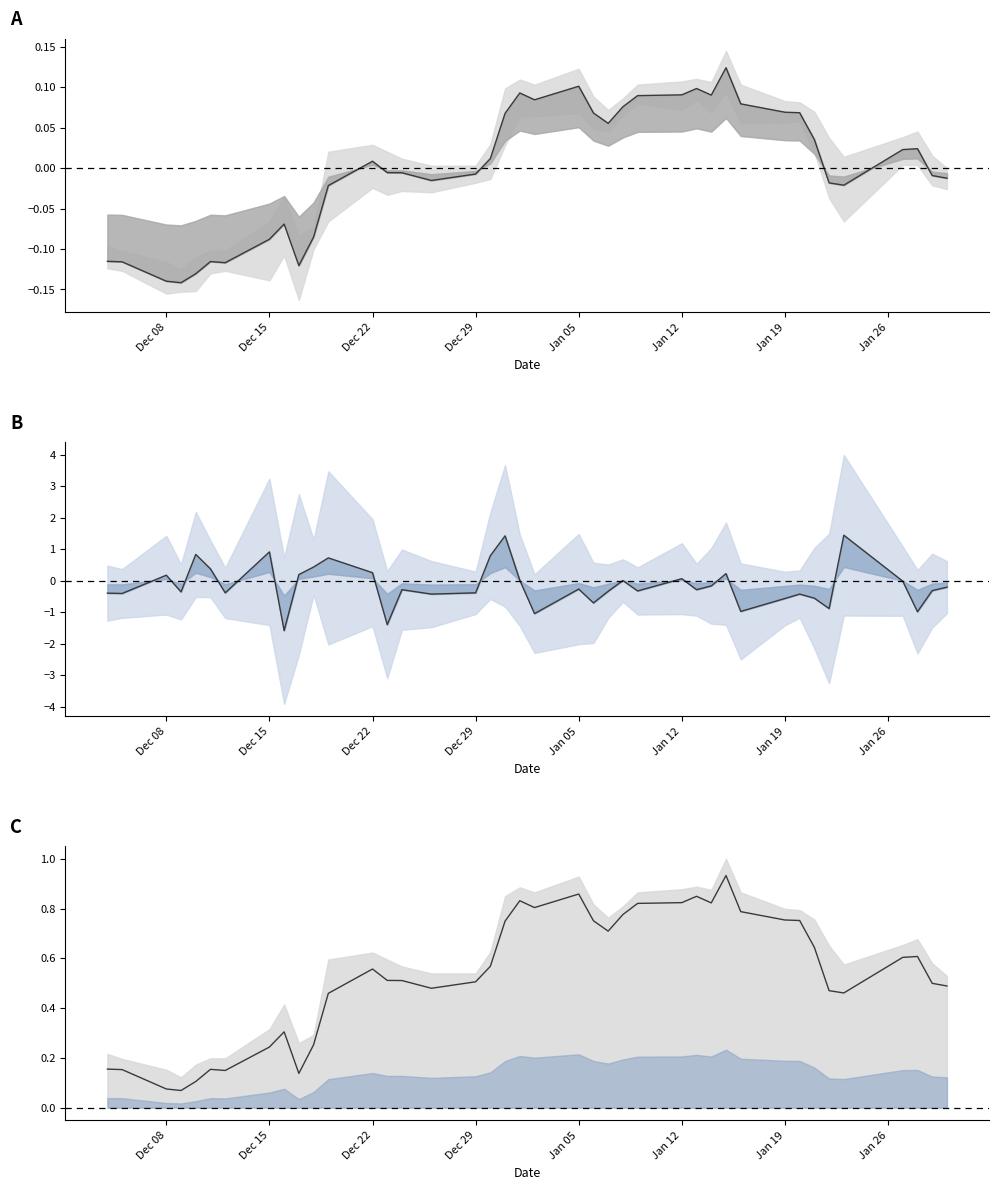

What is the difference between the maximum and minimum values in the Average Price (norm) series?

0.3